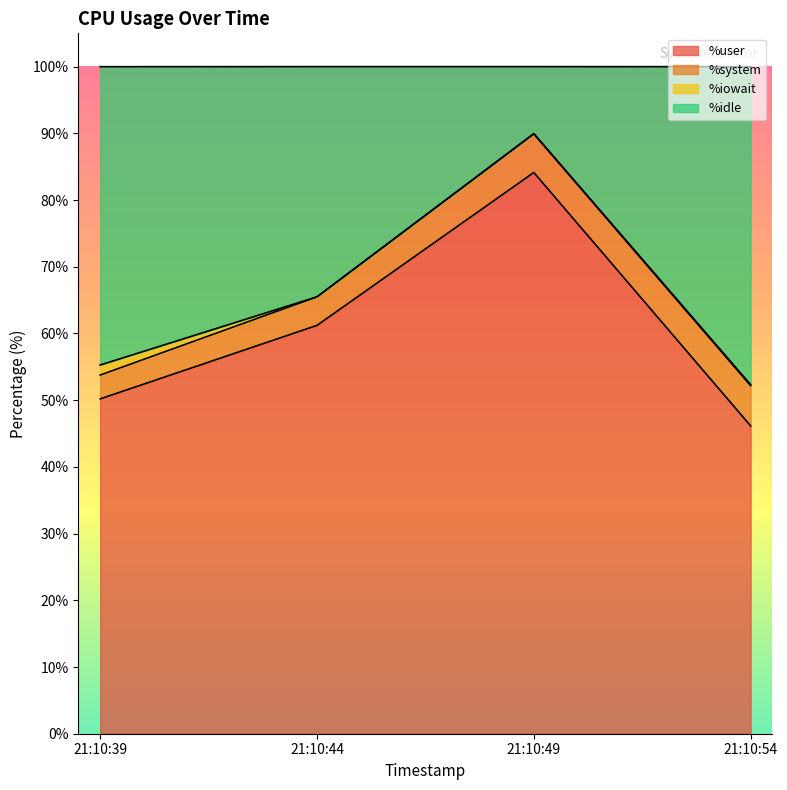

What is the value of the %user point at the 4th from the left?

46.1